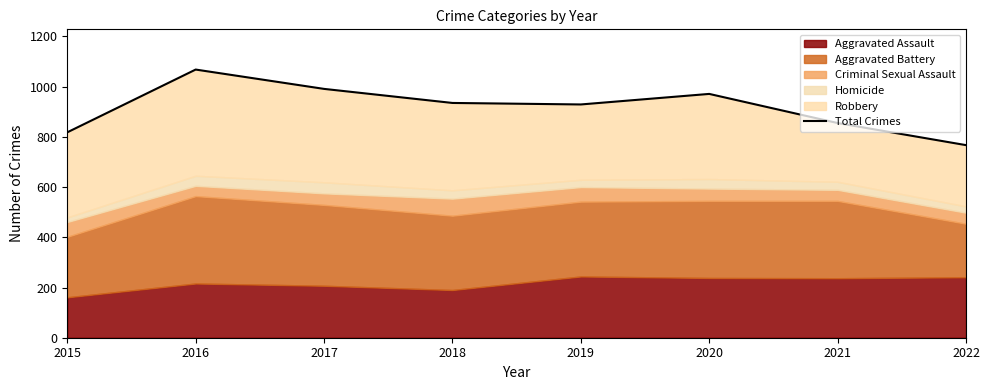

Rank the categories by value from lowest to highest.

2022, 2015, 2021, 2019, 2018, 2020, 2017, 2016